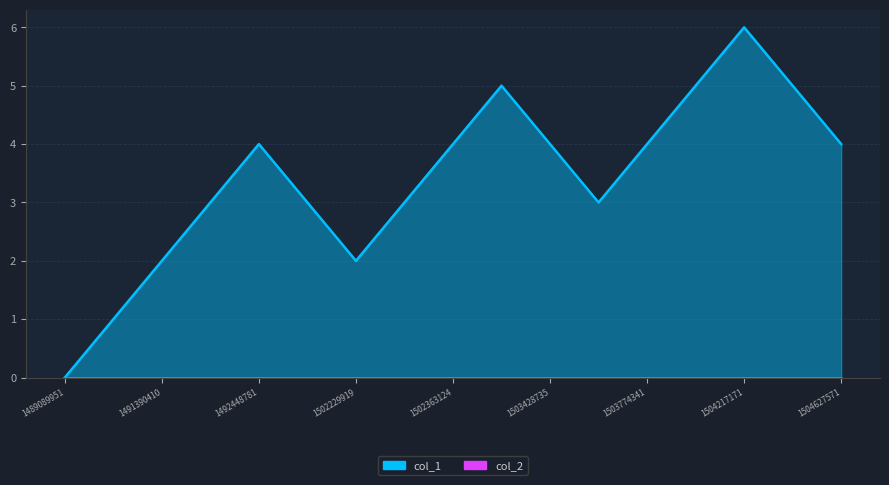

Where does the data first go above 4?

1502679962